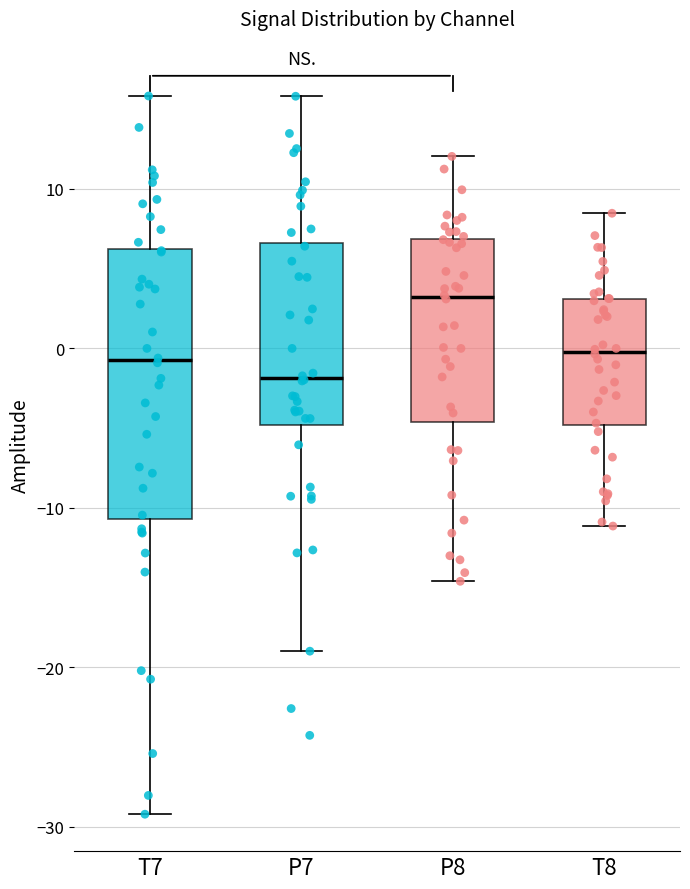

Reading left to right, transcribe this box plot: for each box, give where its median line is, the range the box spans, and where its two whiskers end, as read against the y-axis. The values are not printed on the chart, so give them approximately, as read against the axis.

T7: median -1, box -11 to 6, whiskers -29 to 16
P7: median -2, box -5 to 7, whiskers -19 to 16
P8: median 3, box -5 to 7, whiskers -15 to 12
T8: median 0, box -5 to 3, whiskers -11 to 8